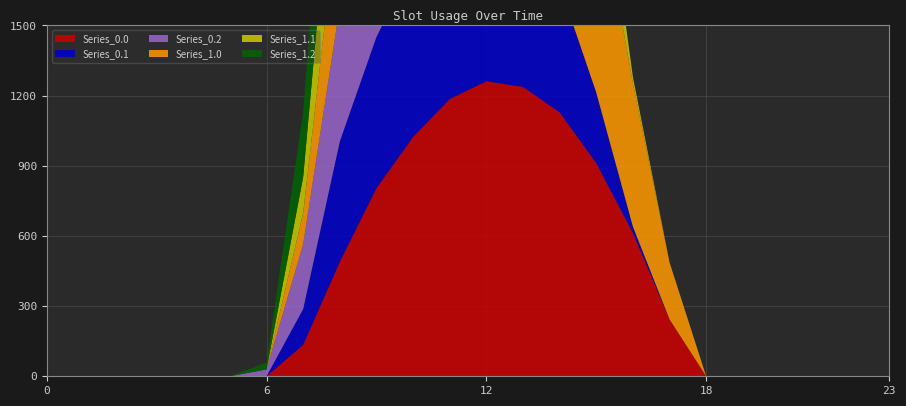

What is the total value across all series at 17?

487.0